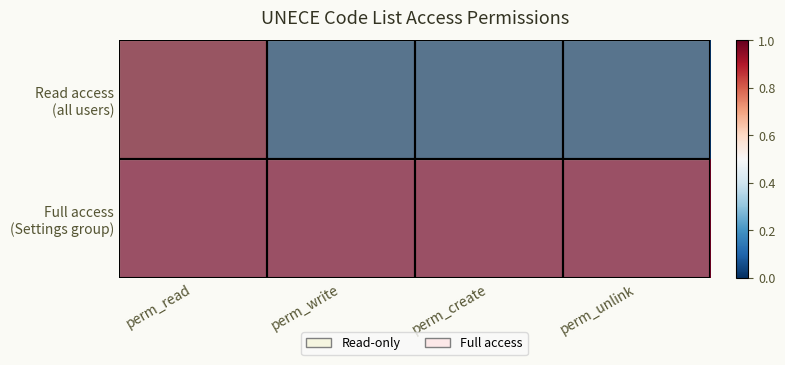

Which has a higher value, perm_unlink or perm_write?

perm_unlink